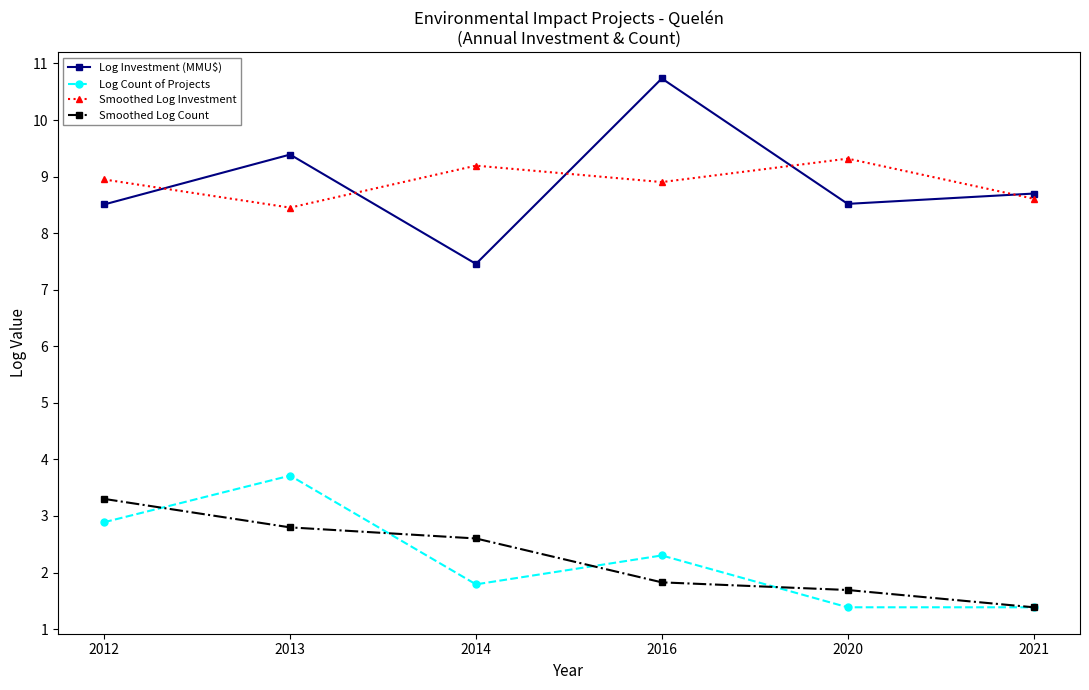

The value of Log Investment (MMU$) at 2013 is 9.4. True or false?

True